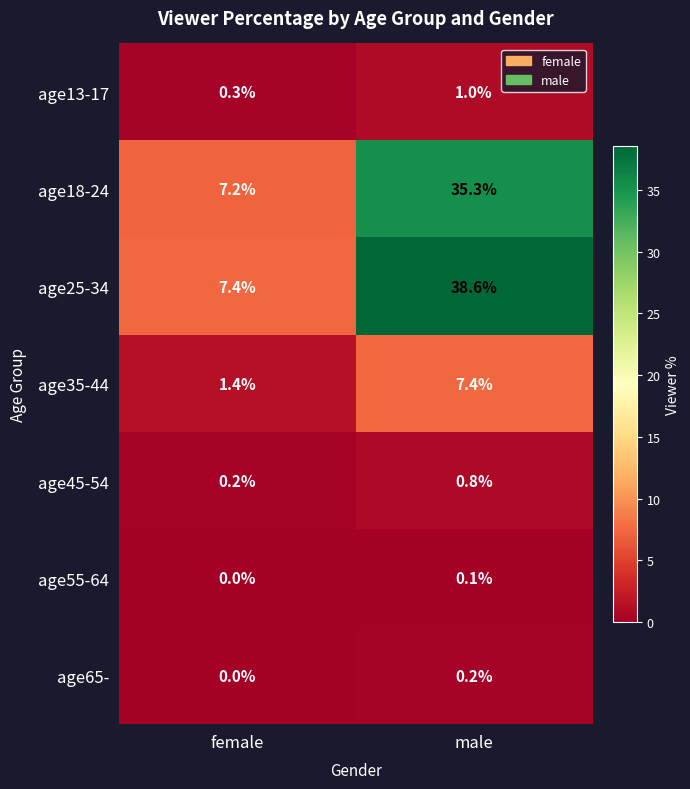

Which series has the largest total across all categories?

age25-34